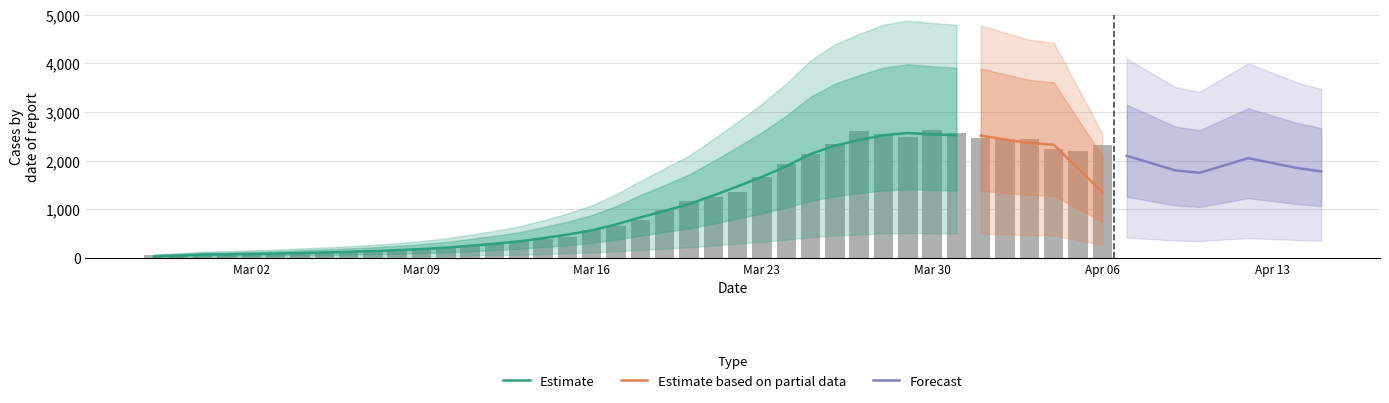

Which category has the highest value across all series?

Mar 30